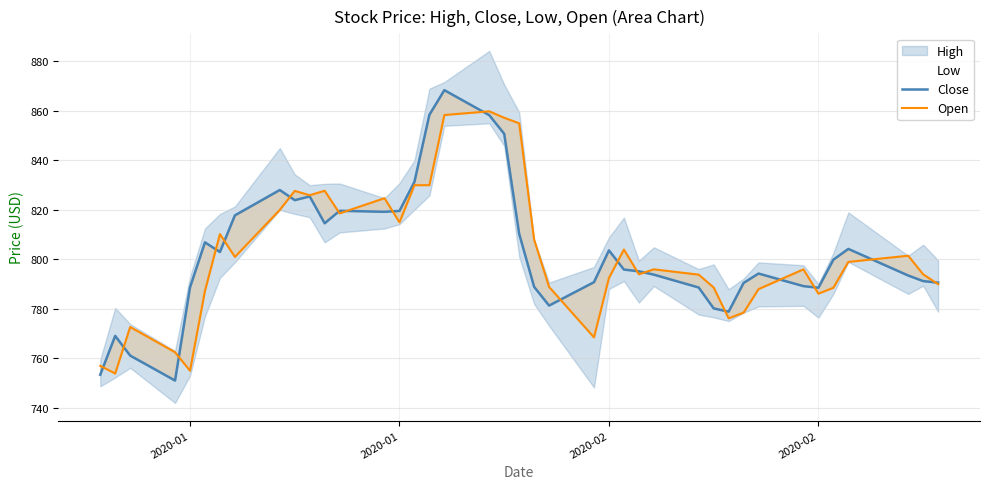

Which series ends up on top after the final intersection of Open and Close?

Close